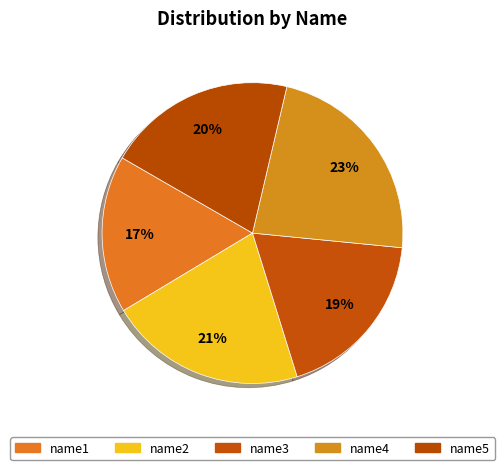

How many segments does this pie chart have?

5